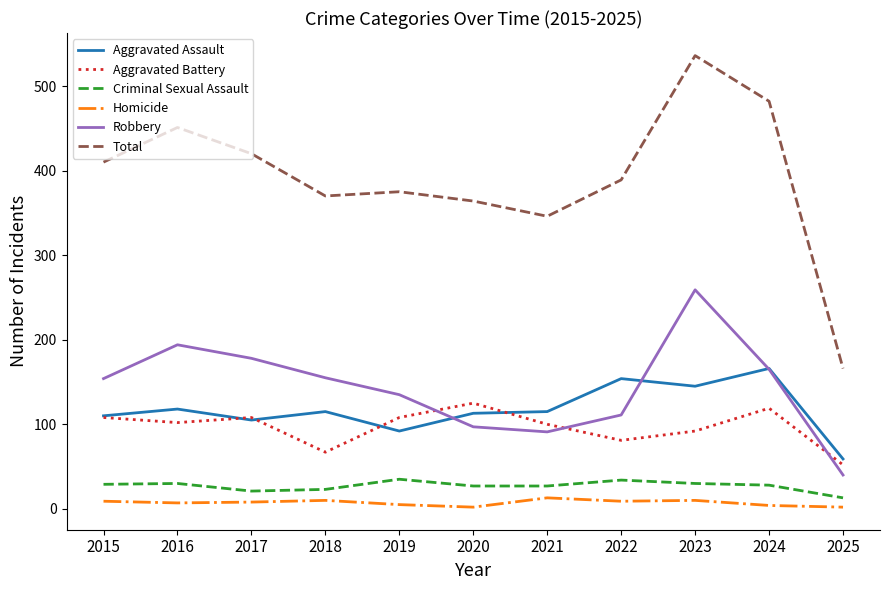

What is the difference between the maximum and minimum values in the Robbery series?

219